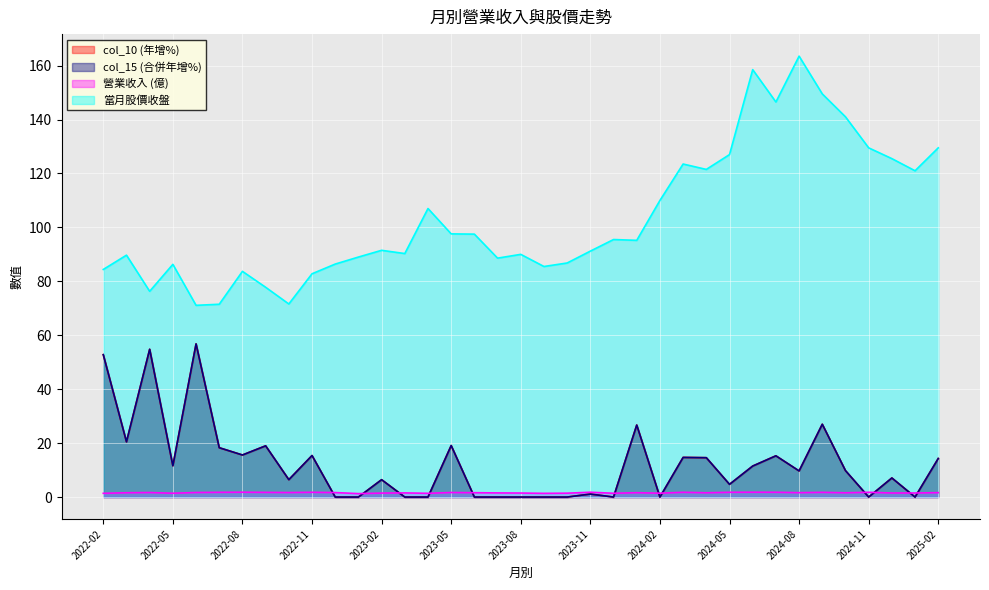

True or false: 當月股價收盤 has more than 2 points higher than both neighbors.

True